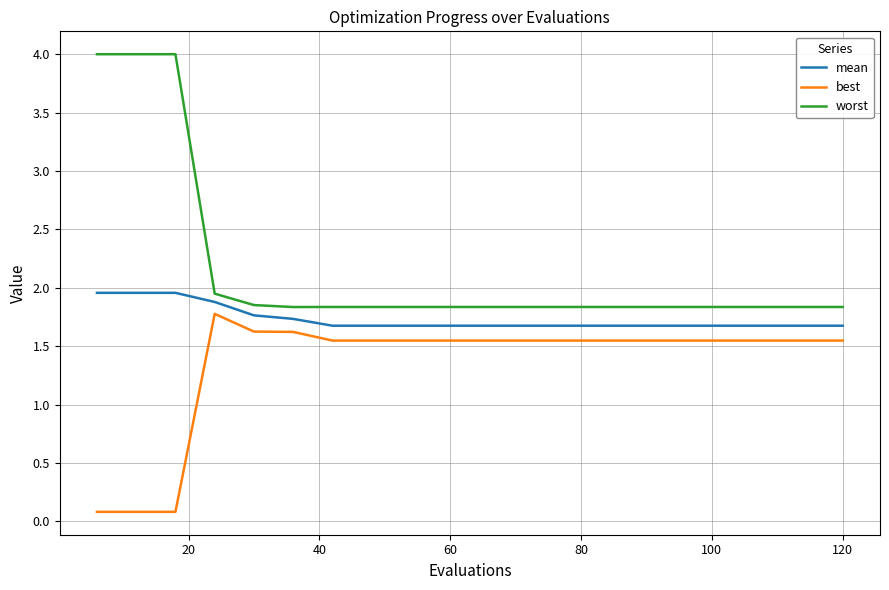

Rank the series by their maximum value, from highest to lowest.

worst, mean, best